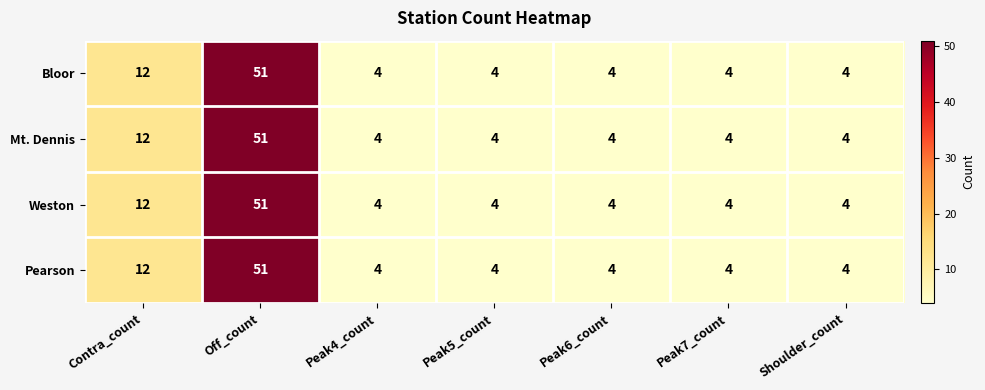

Is it true that Bloor equals 4 at Peak6_count?

True